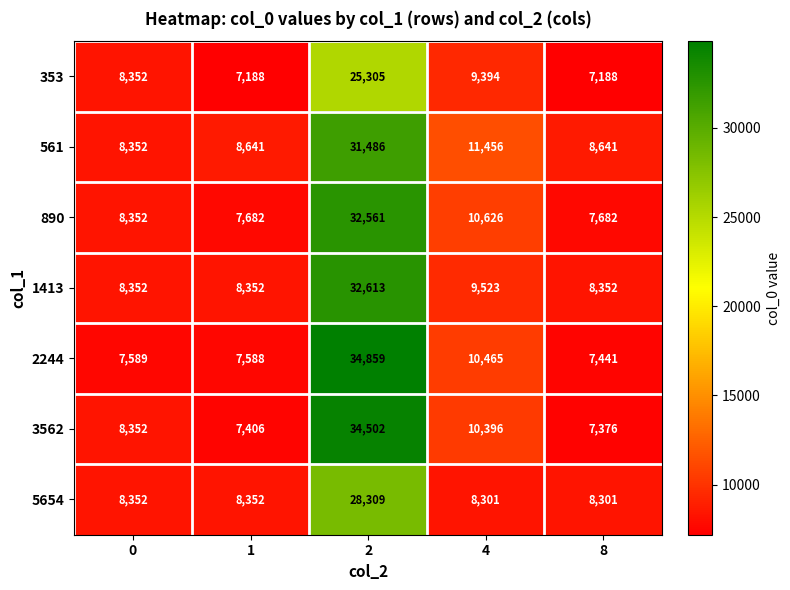

List the series in order of their peak value, highest first.

2244, 3562, 1413, 890, 561, 5654, 353